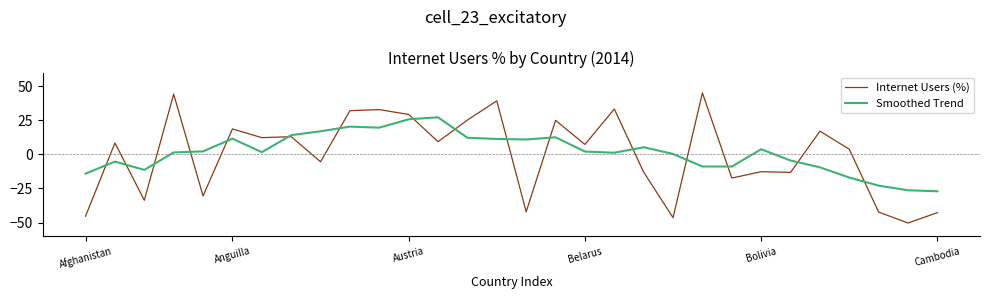

What is the sum of all Smoothed Trend values?

43.6